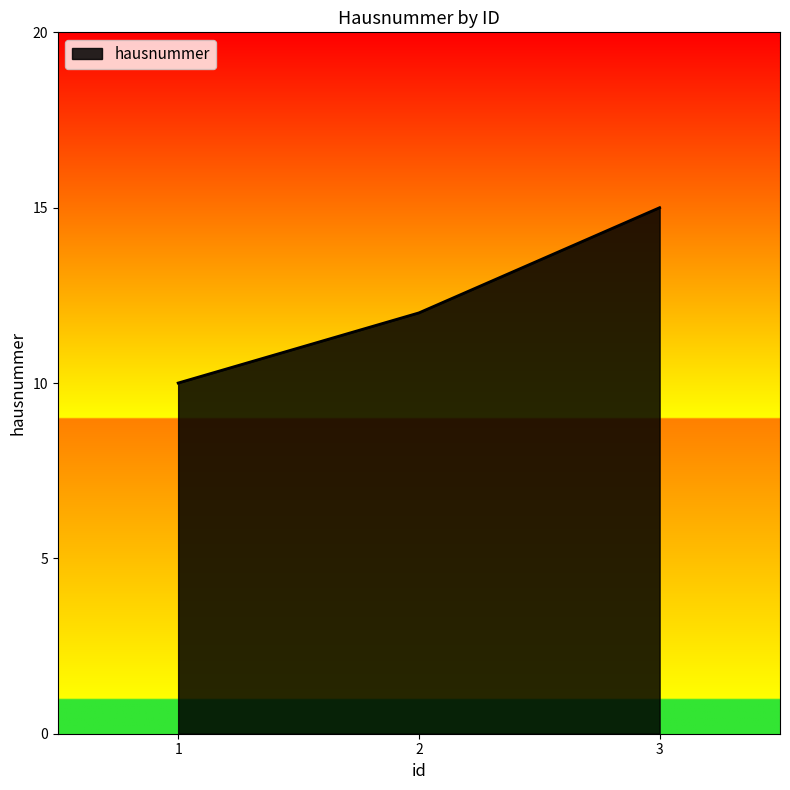

What is the sum of all values?

37